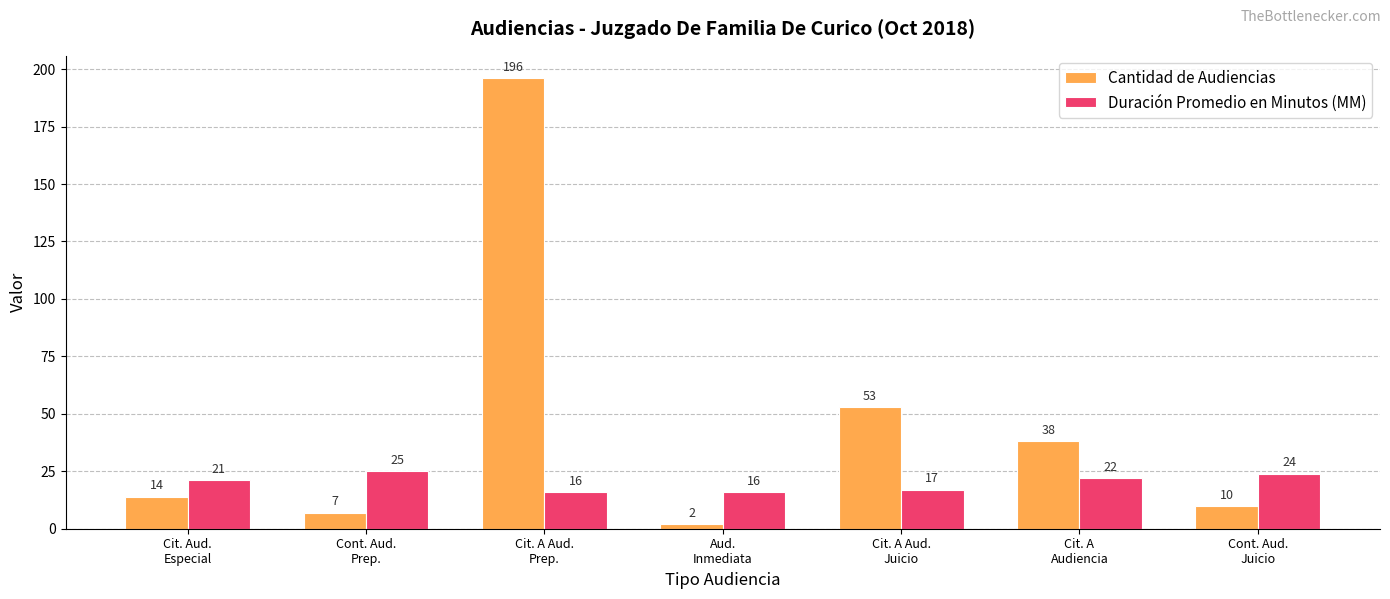

Which series has the largest range (max minus min)?

Cantidad de Audiencias